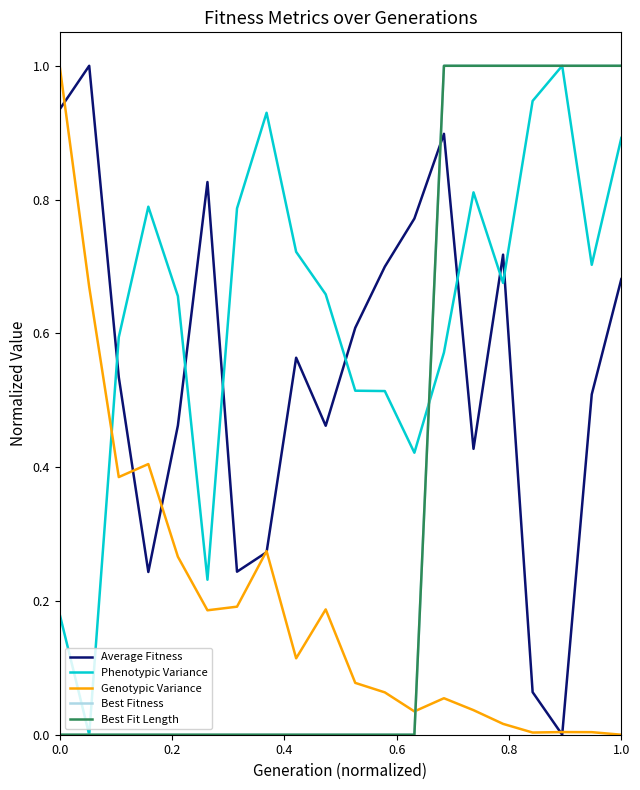

How many lines are shown in the chart?

5